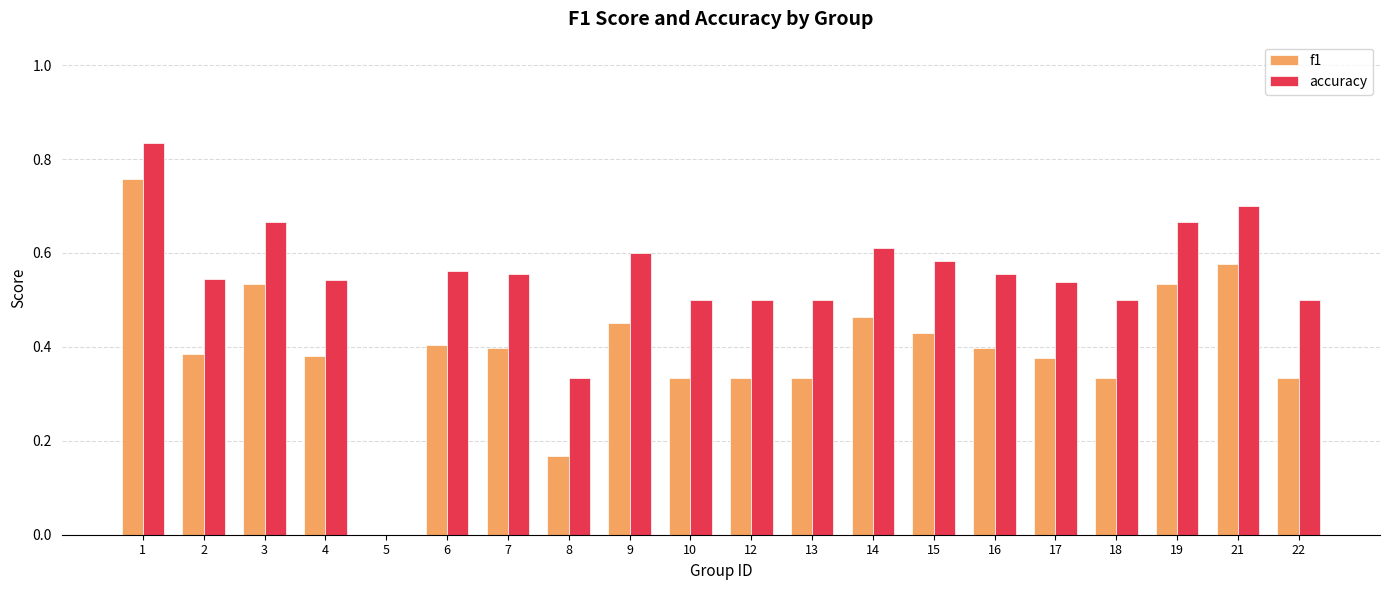

Is the value of accuracy at 4 greater than the value of f1 at 5?

Yes